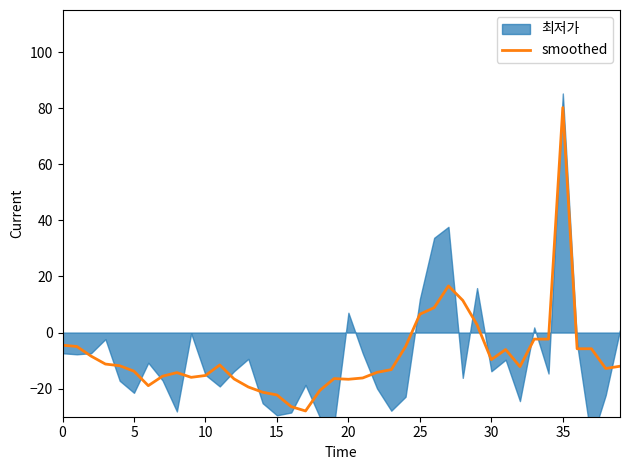

How many interior local valleys (lower than both neighbors) does the data have?

7